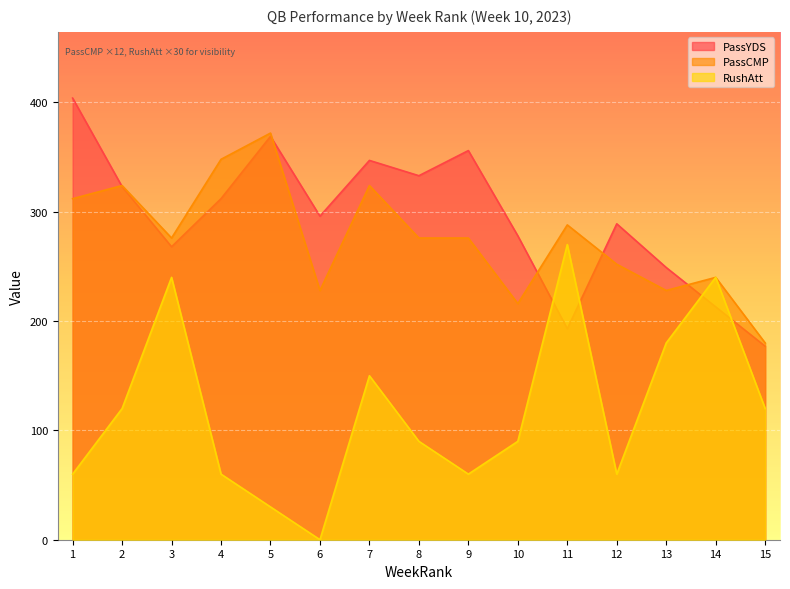

What is the value of the PassCMP point at the 7th from the left?

324